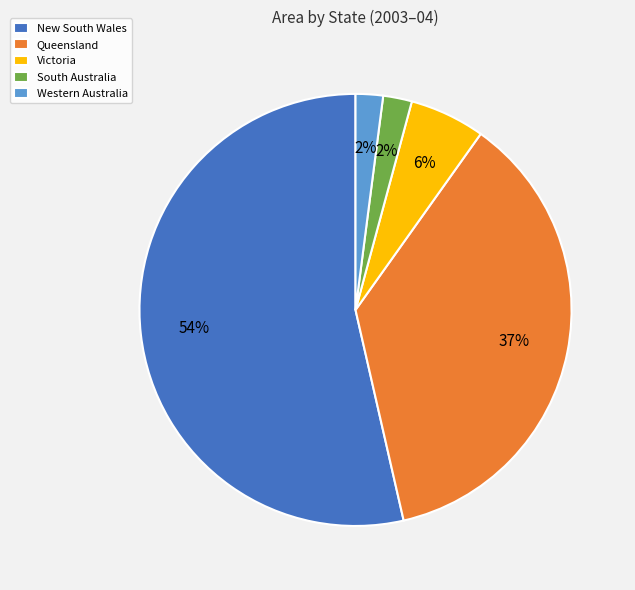

To the nearest percent, what percentage of the pie is Queensland?

37%